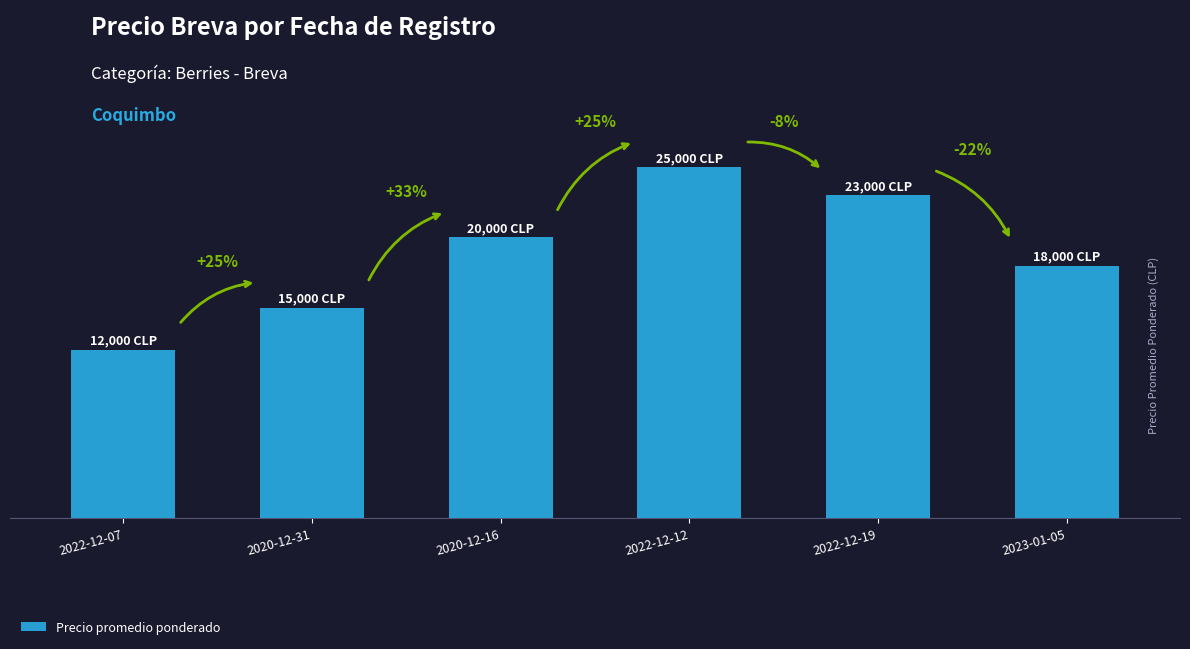

Does the chart contain any negative values?

No